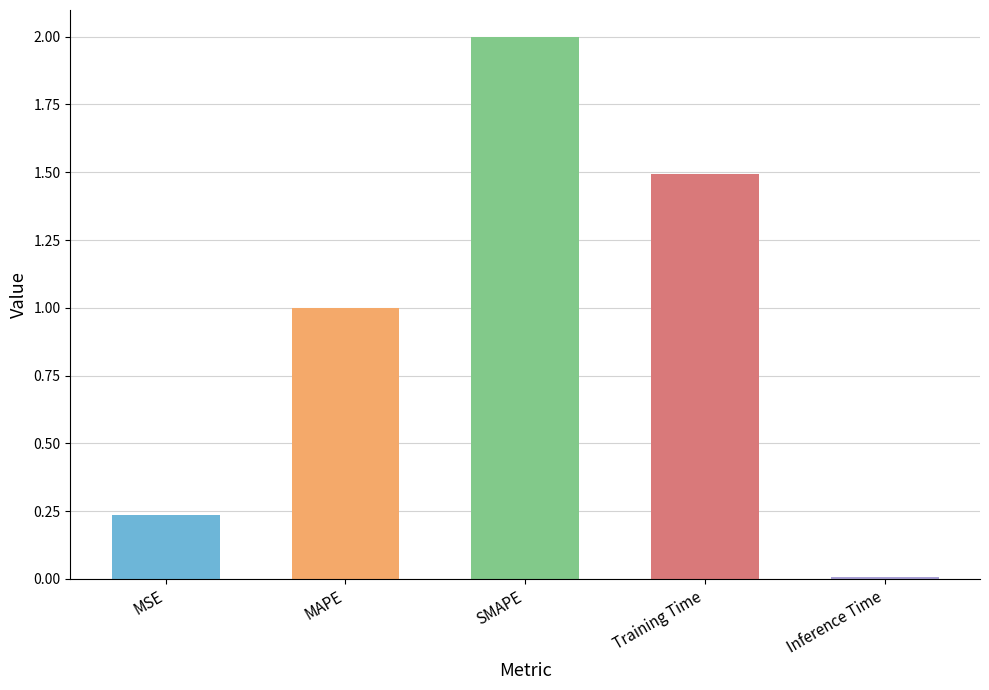

Does the chart contain any negative values?

No